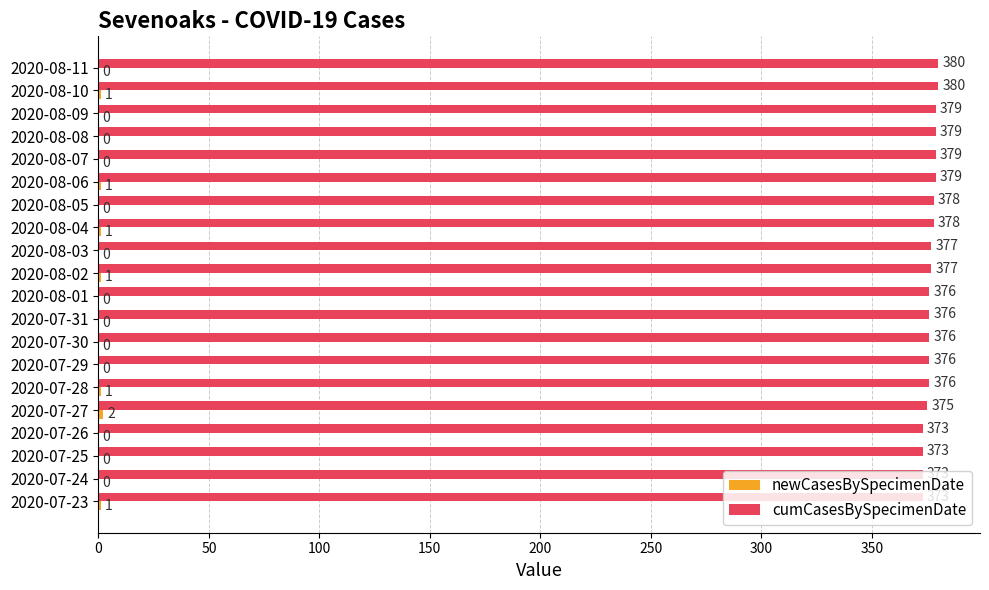

Which series has the largest range (max minus min)?

cumCasesBySpecimenDate